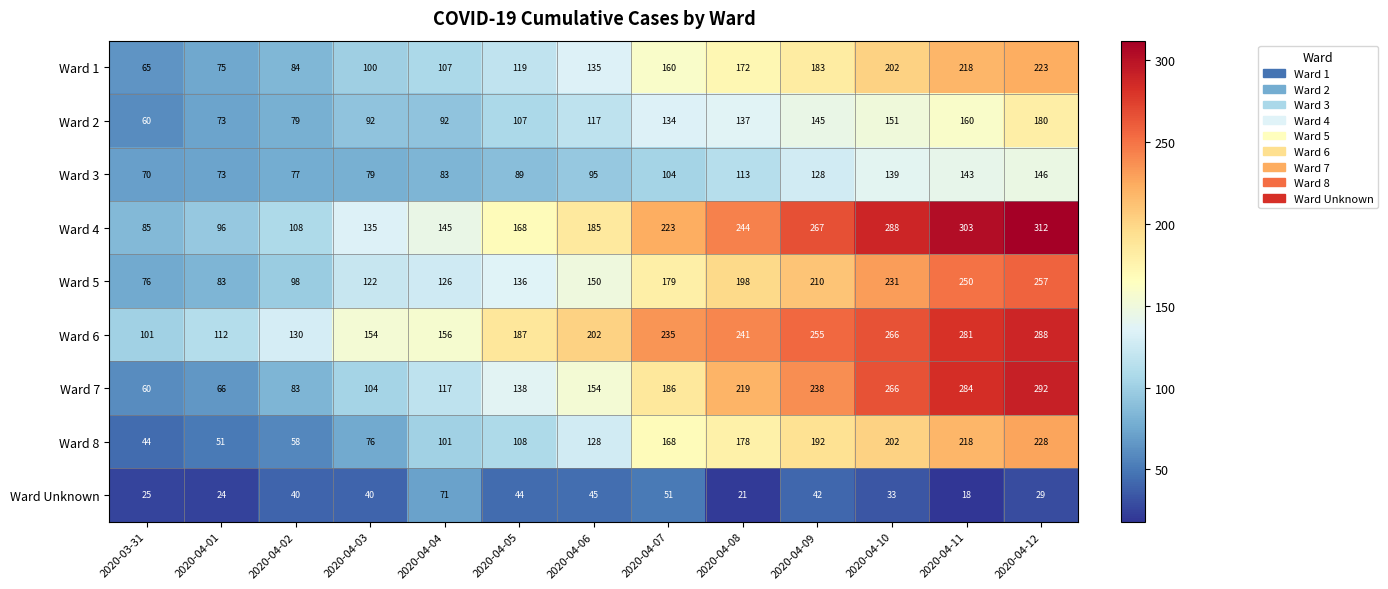

Rank the series at 2020-04-07 from lowest to highest value.

Ward Unknown, Ward 3, Ward 2, Ward 1, Ward 8, Ward 5, Ward 7, Ward 4, Ward 6